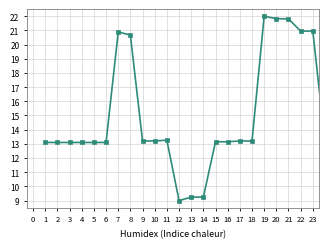

What is the maximum value shown in the chart?

22.0